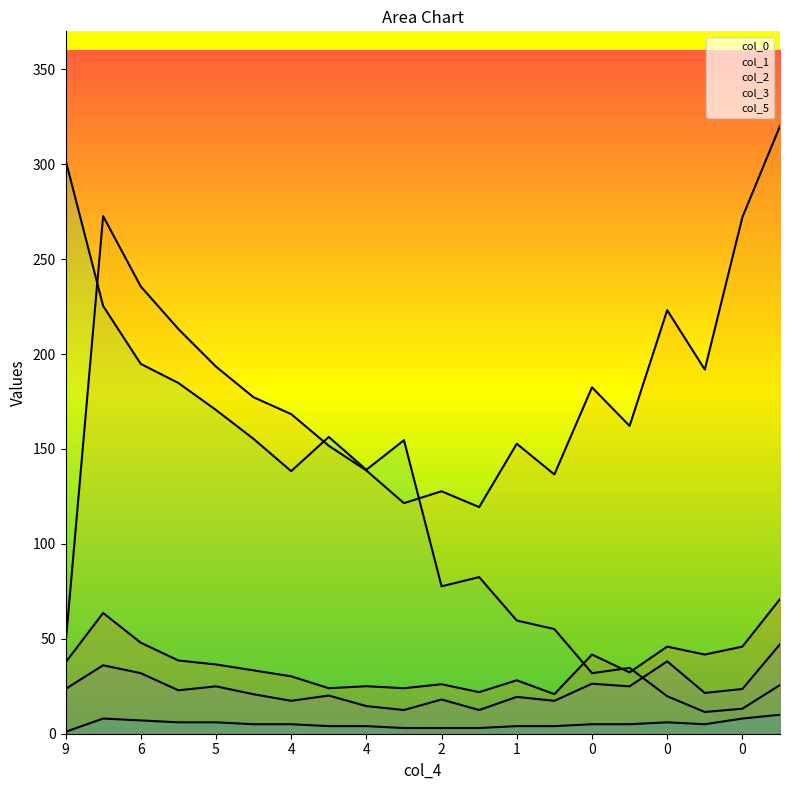

Which series has the largest total across all categories?

col_1